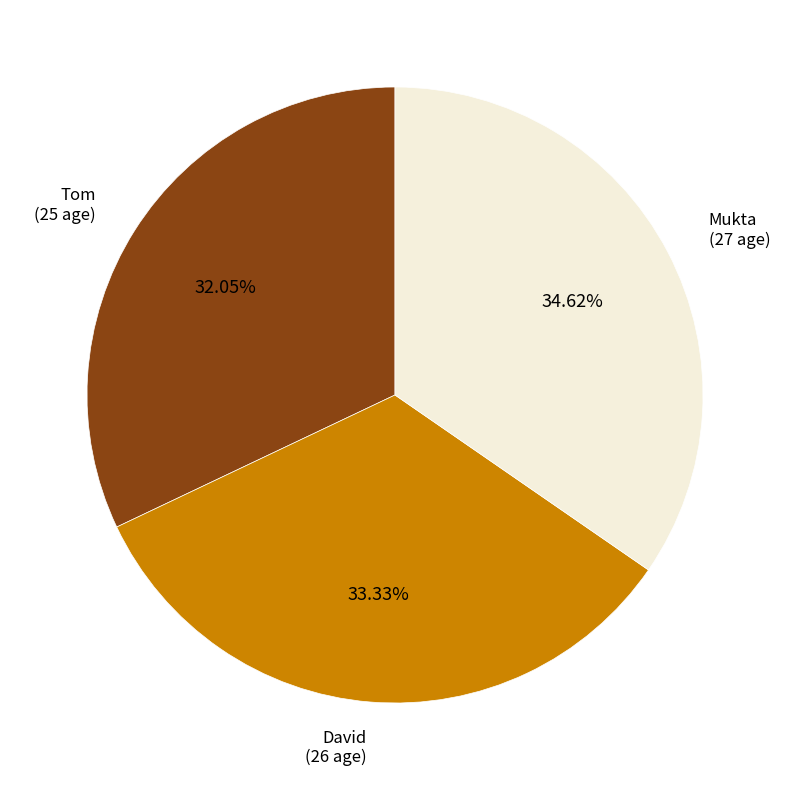

Does any single category account for the majority?

No